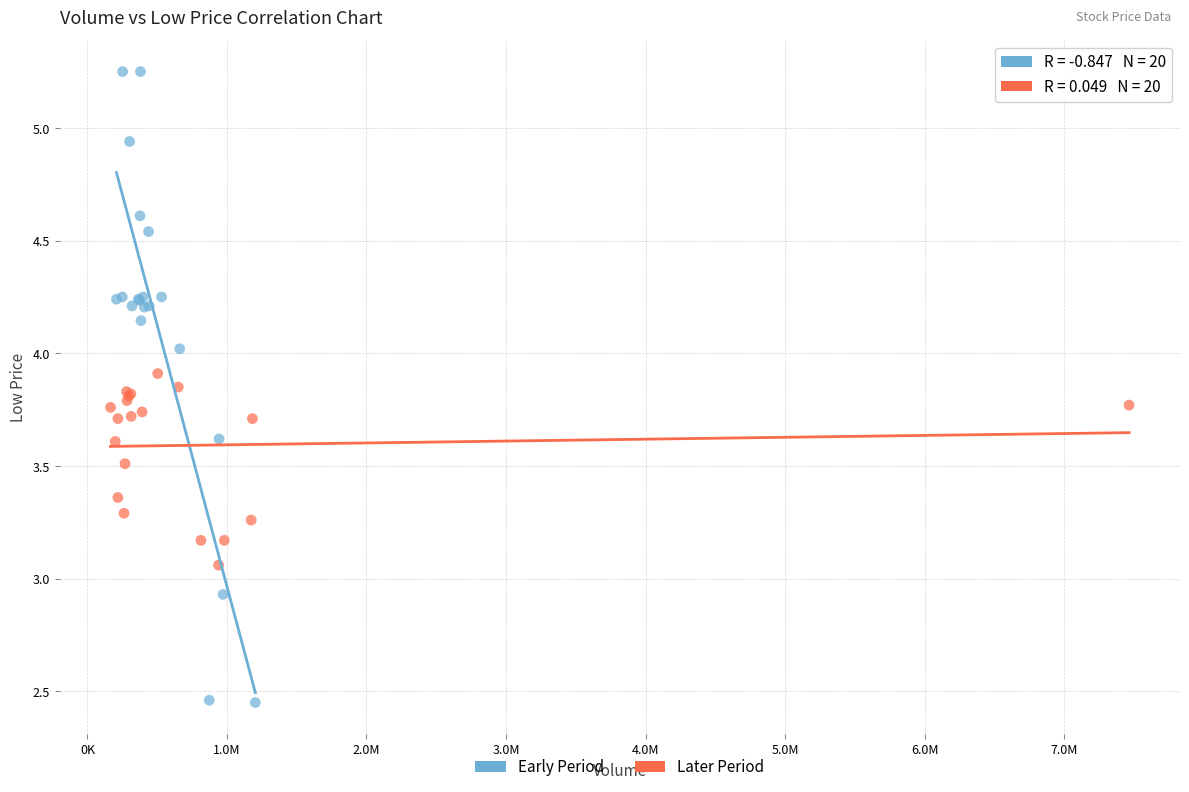

Which series contains the lowest Y value?

Early Period